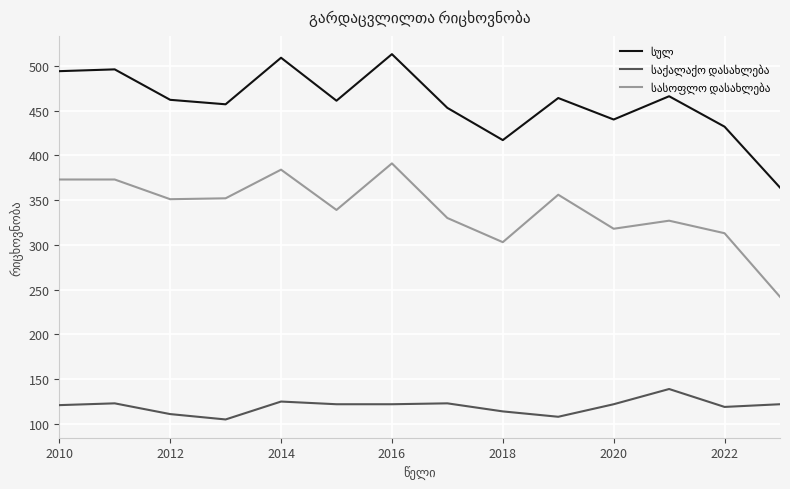

What is the minimum value shown in the chart?

105